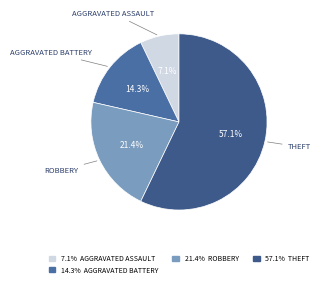

To the nearest percent, what is the average slice percentage?

25%